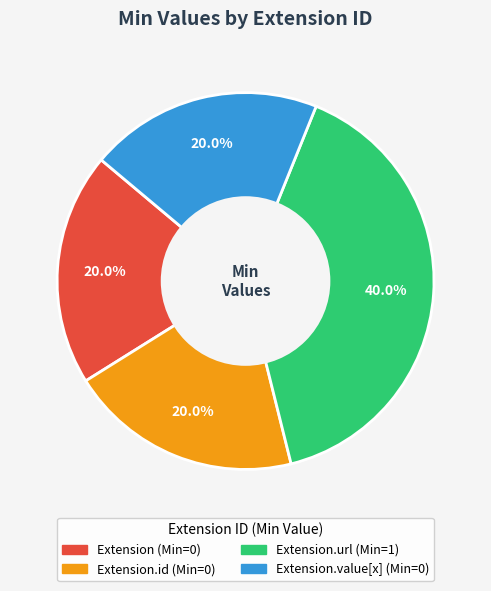

To the nearest percent, what is the difference between the largest and smallest slice percentages?

20%